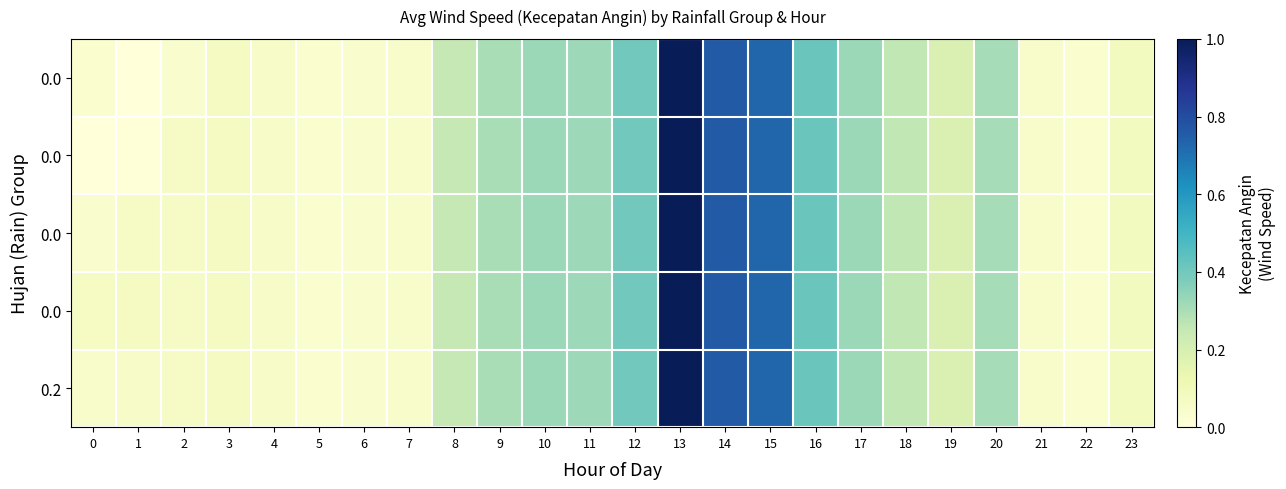

What is the greatest value displayed?

24.2